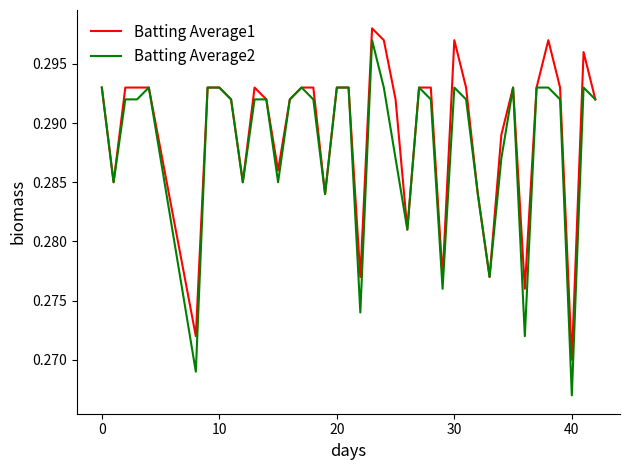

Which series has the widest spread of values?

Batting Average2